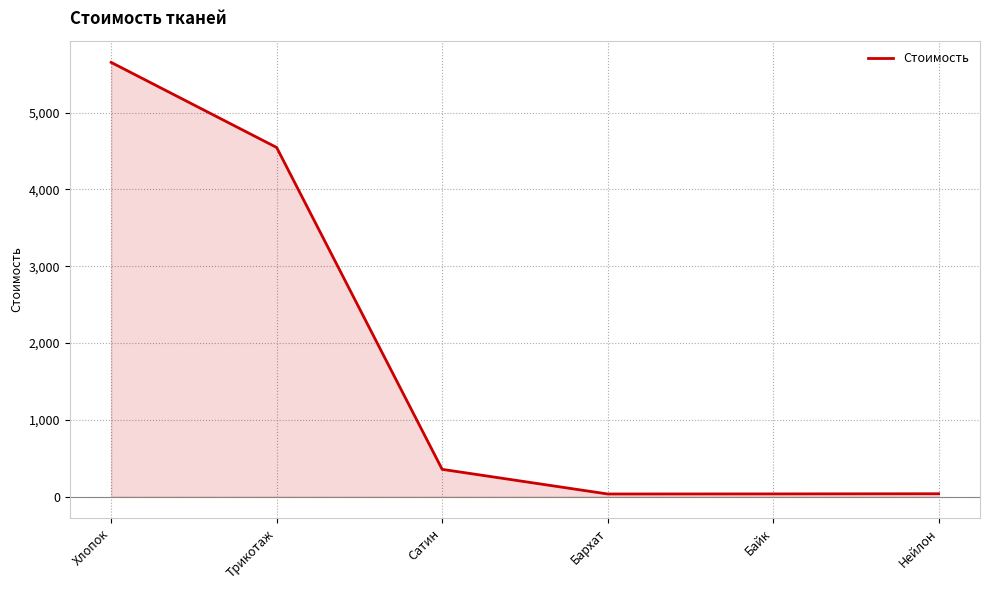

How many lines are shown in the chart?

1